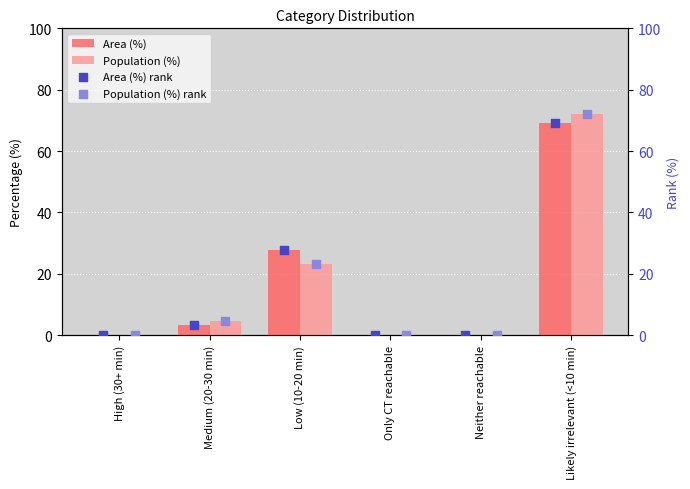

What are all the series names shown in the legend?

Area (%), Population (%), Area (%) rank, Population (%) rank